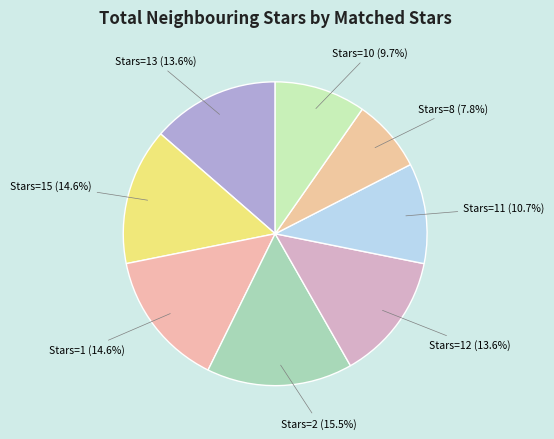

How many slices are in this pie chart?

8